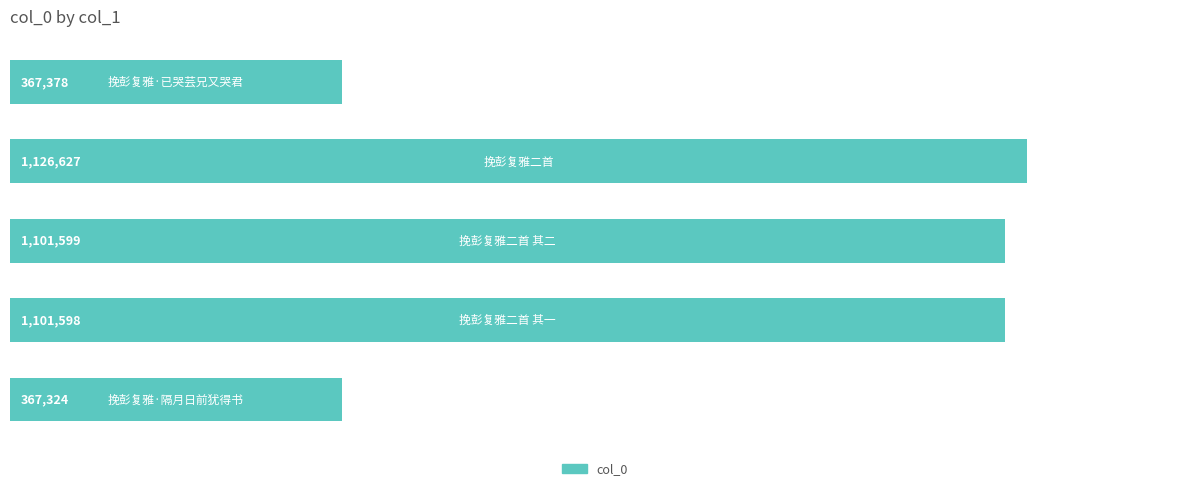

What is the value of the 1st bar from the top?

367378